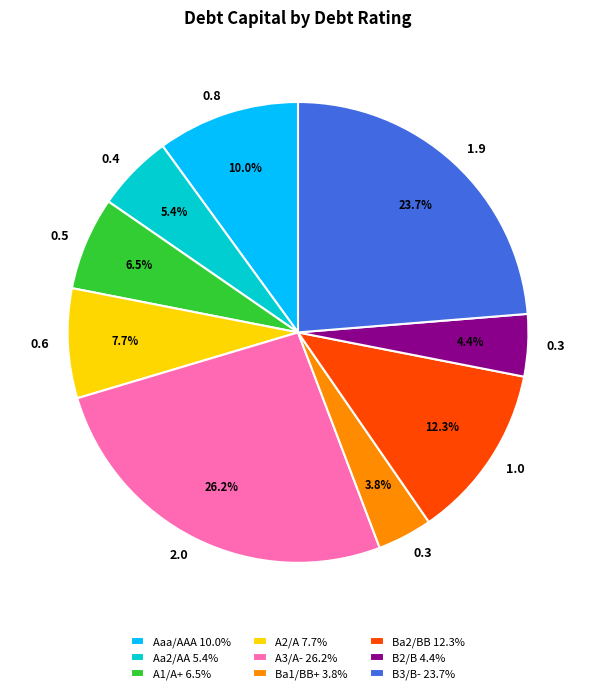

To the nearest percent, what portion does A3/A- represent?

26%